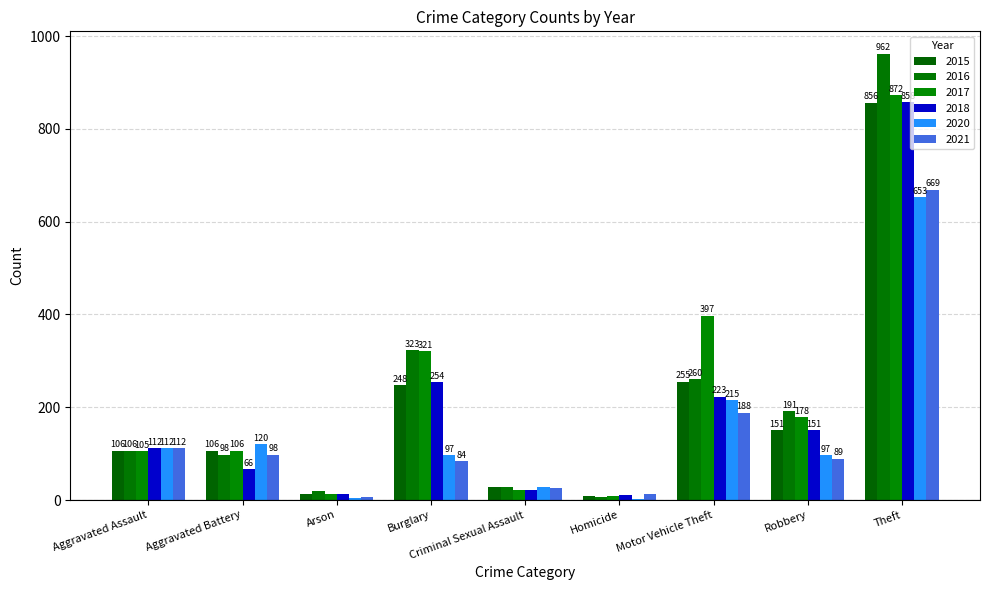

Reading left to right, list all the values displayed in this chart.

2015: 106	106	12	248	27	9	255	151	856
2016: 106	98	20	323	29	7	260	191	962
2017: 105	106	14	321	21	8	397	178	872
2018: 112	66	12	254	21	10	223	151	858
2020: 112	120	4	97	28	2	215	97	653
2021: 112	98	6	84	26	13	188	89	669